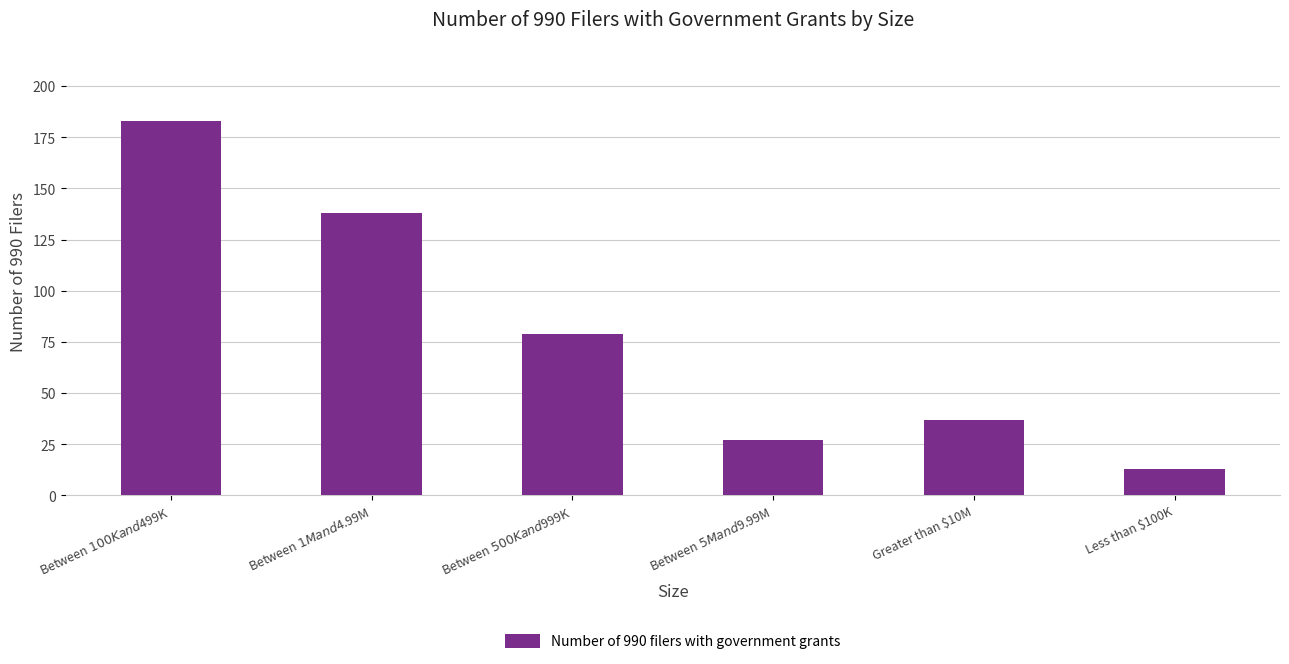

Rank the categories by value from highest to lowest.

Between $100K and $499K, Between $1M and $4.99M, Between $500K and $999K, Greater than $10M, Between $5M and $9.99M, Less than $100K